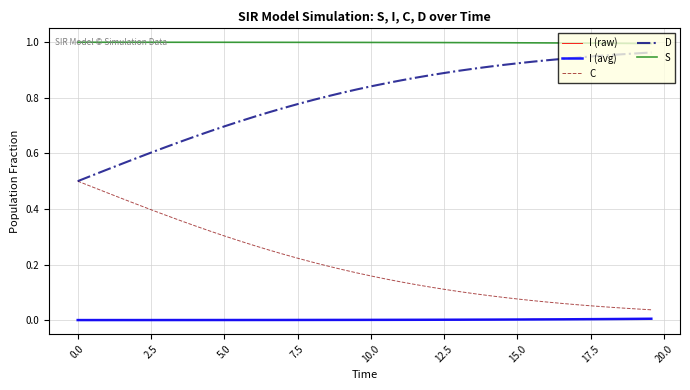

Which series has the largest total across all categories?

S